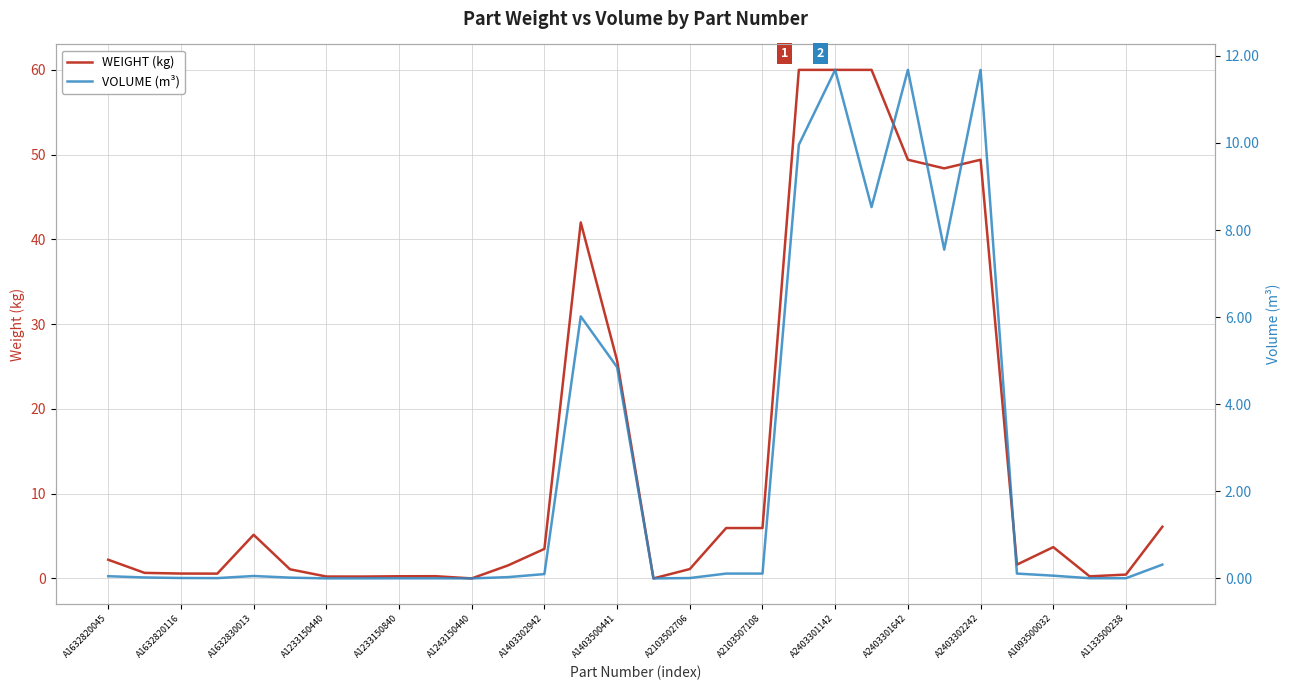

Which series has the largest range (max minus min)?

WEIGHT (kg)